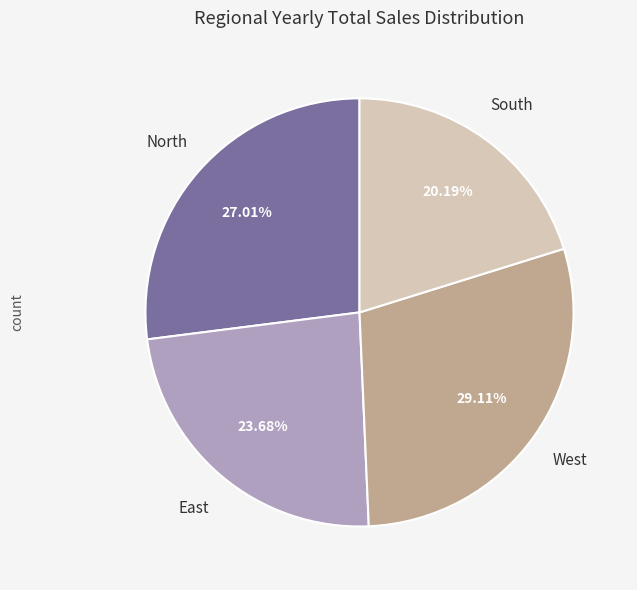

Rank the categories by value from lowest to highest.

South, East, North, West